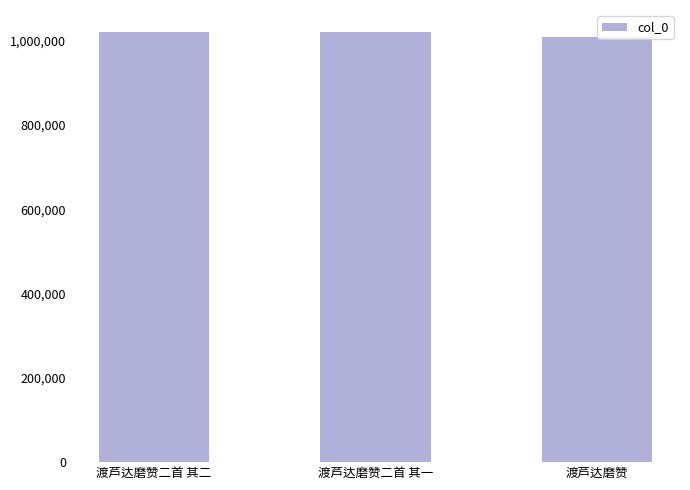

What is the average value?

1017484